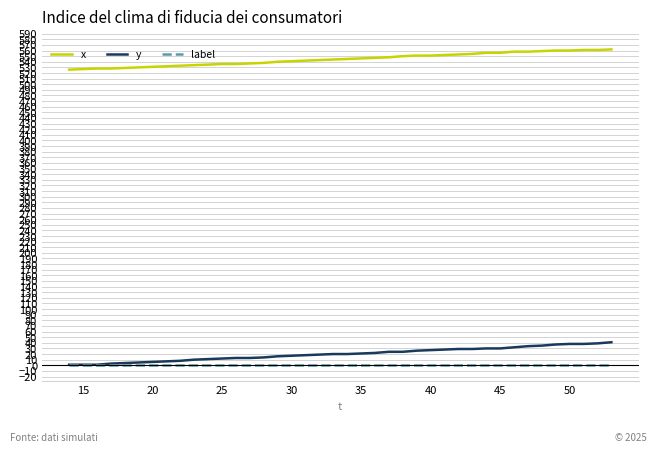

Which series has the largest total across all categories?

x